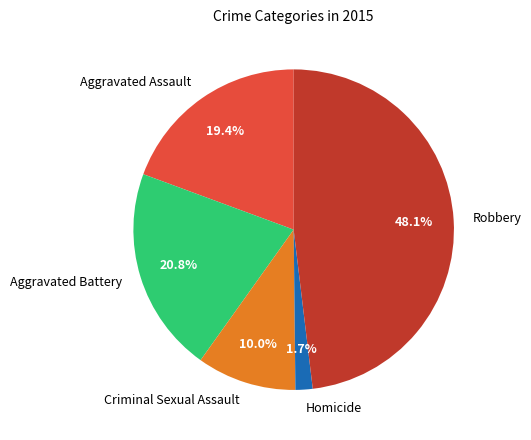

The Robbery slice represents 40% of the pie. True or false?

False